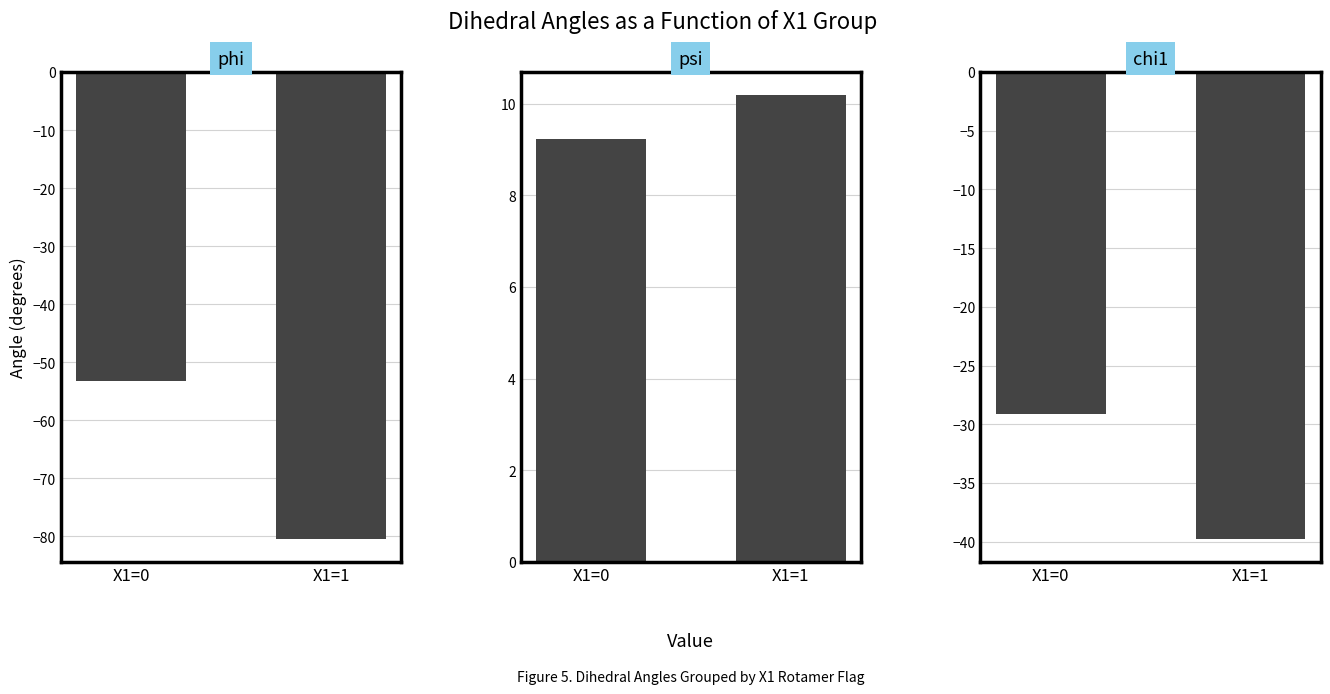

Are the bars horizontal?

No